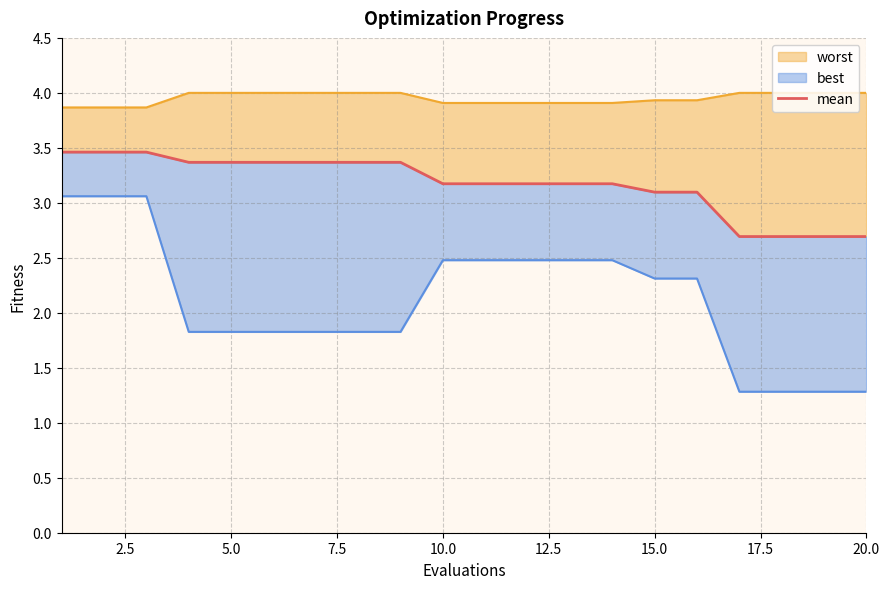

True or false: the data shows 0.8 at 18.

False